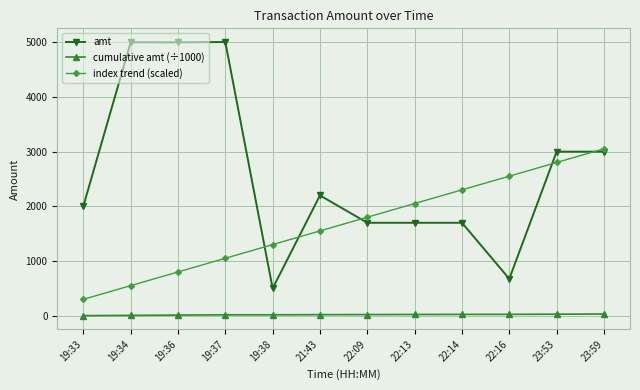

True or false: index trend (scaled) has more than 0 interior local peaks.

False